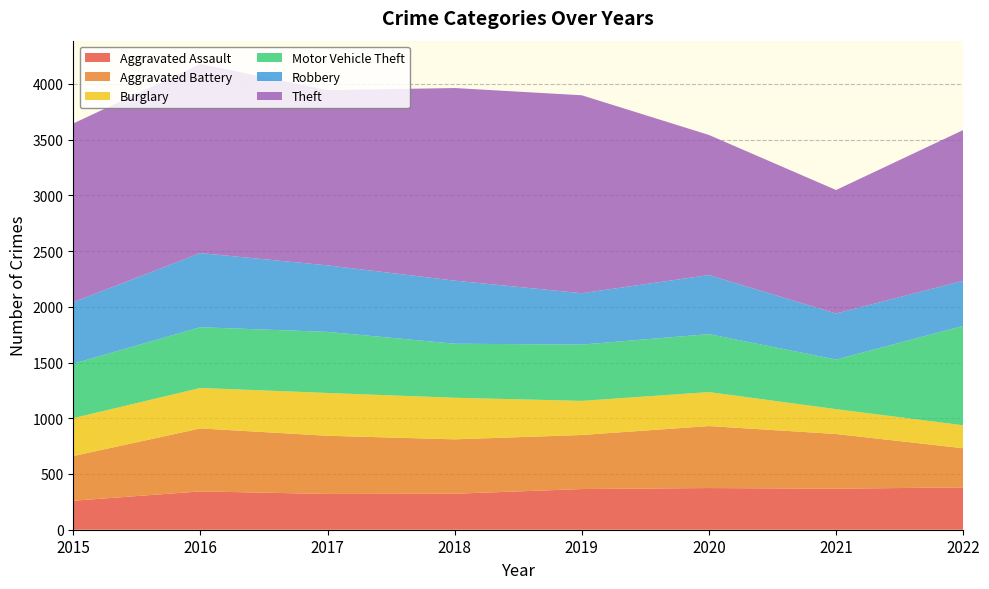

Reading left to right, extract all data points from this chart.

Aggravated Assault: 2015=260	2016=344	2017=321	2018=323	2019=365	2020=374	2021=368	2022=380
Aggravated Battery: 2015=401	2016=565	2017=522	2018=488	2019=485	2020=556	2021=491	2022=351
Burglary: 2015=340	2016=363	2017=384	2018=373	2019=306	2020=305	2021=223	2022=206
Motor Vehicle Theft: 2015=489	2016=545	2017=548	2018=485	2019=505	2020=520	2021=445	2022=892
Robbery: 2015=552	2016=665	2017=597	2018=566	2019=461	2020=530	2021=413	2022=405
Theft: 2015=1603	2016=1697	2017=1572	2018=1728	2019=1776	2020=1257	2021=1108	2022=1352